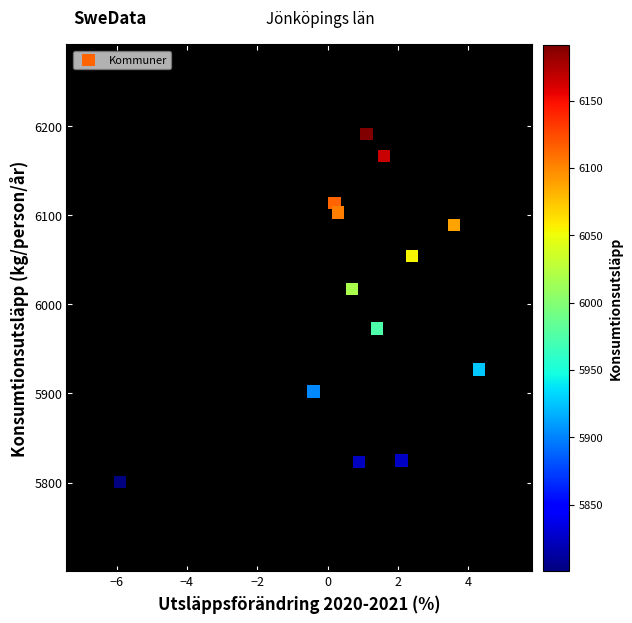

What is the range of Y values (max minus min)?

390.7